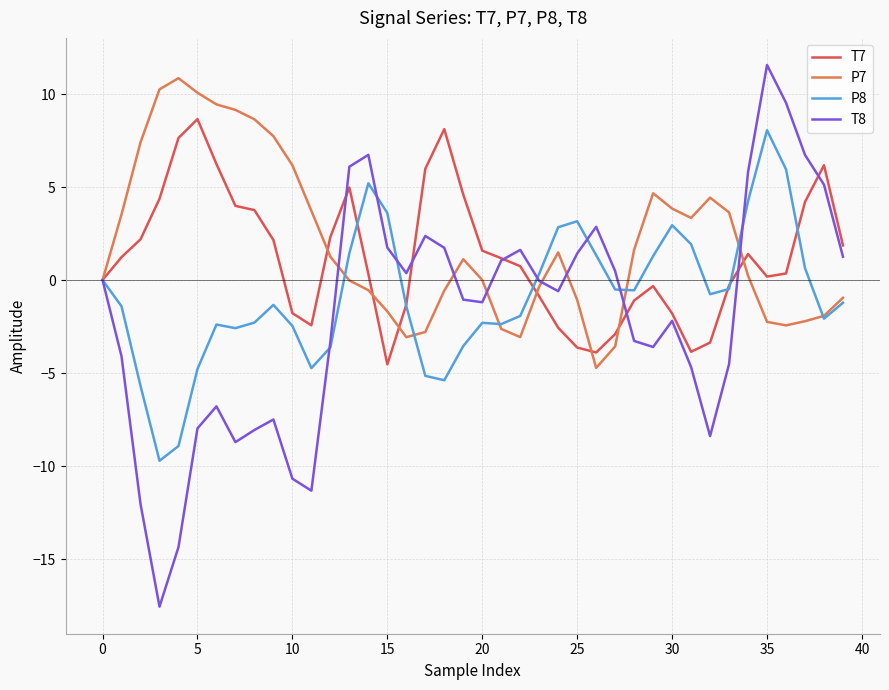

List the series in order of their overall mean, lowest first.

T8, P8, T7, P7